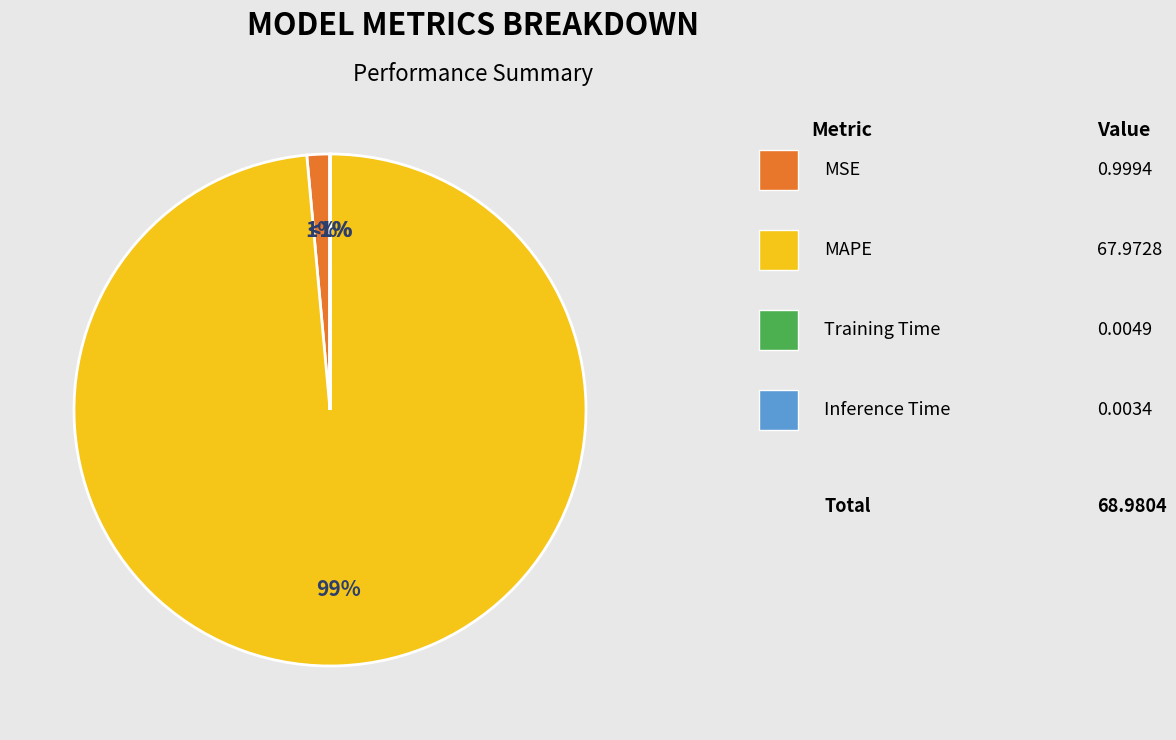

Is it true that MSE is 1% of the pie?

True